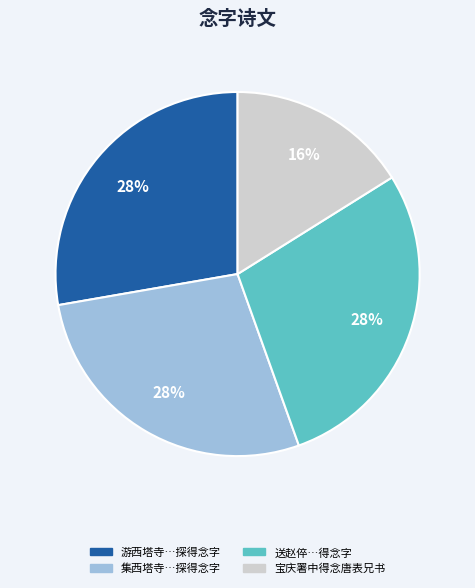

What percentage is the 宝庆署中得念唐表兄书 slice, to the nearest percent?

16%